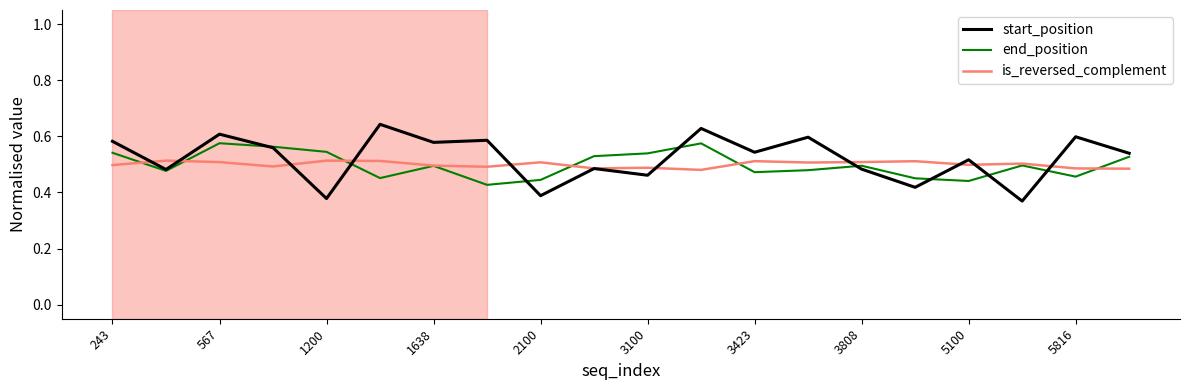

Which series ends up on top after the final intersection of start_position and end_position?

start_position